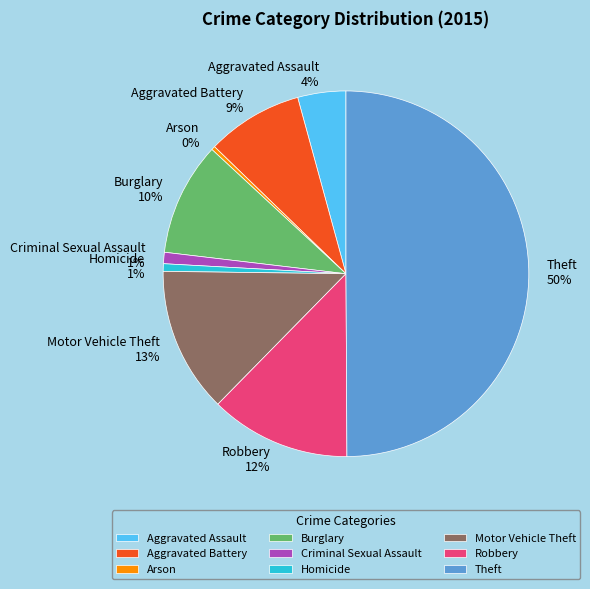

How many slices are in this pie chart?

9